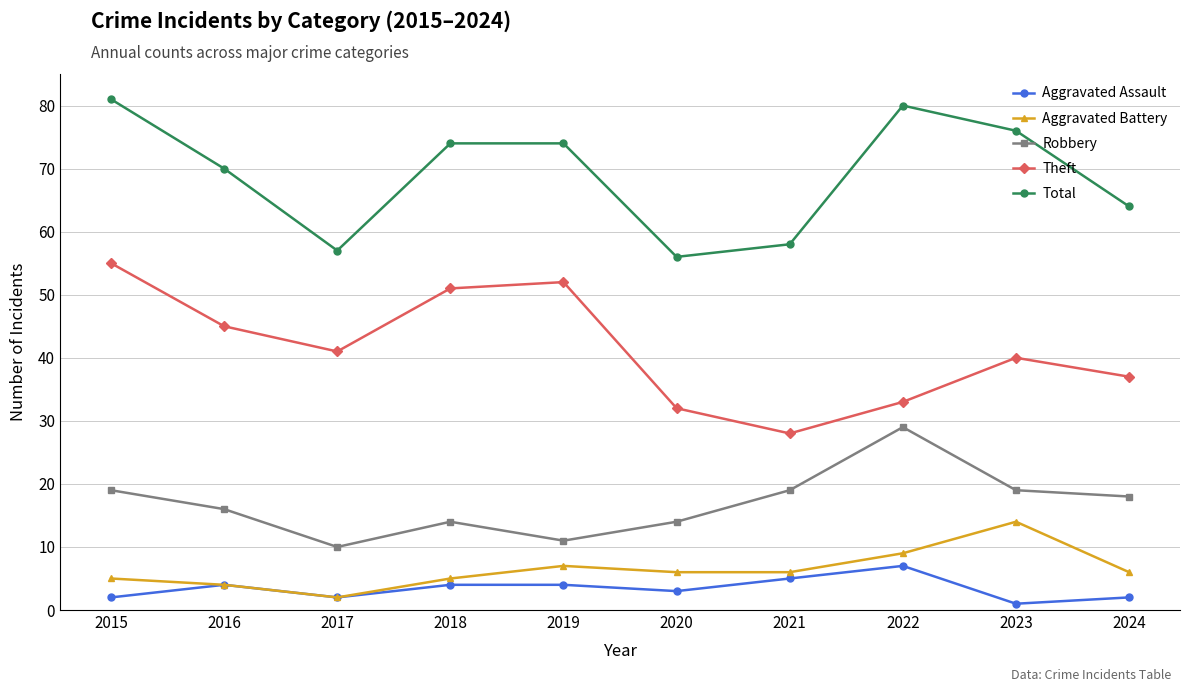

At which label does Aggravated Assault reach its minimum?

2023